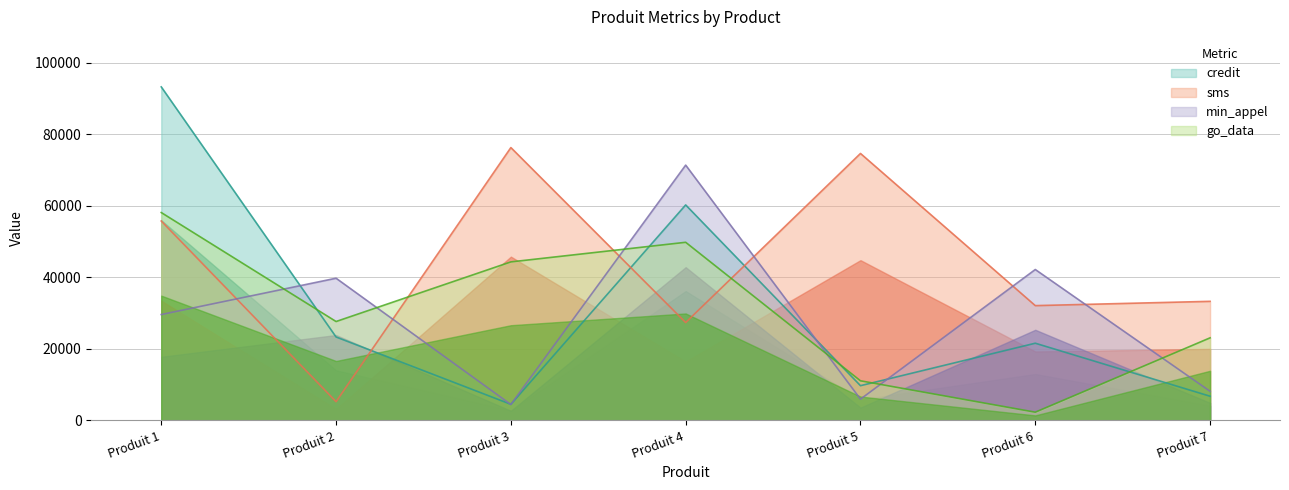

Reading right to left, what are all the values shown in this chart?

credit: Produit 7=6710	Produit 6=21539	Produit 5=9660	Produit 4=60225	Produit 3=4447	Produit 2=23283	Produit 1=93245
sms: Produit 7=33255	Produit 6=32056	Produit 5=74623	Produit 4=27324	Produit 3=76268	Produit 2=5187	Produit 1=55726
min_appel: Produit 7=8089	Produit 6=42158	Produit 5=5889	Produit 4=71359	Produit 3=4391	Produit 2=39721	Produit 1=29563
go_data: Produit 7=23045	Produit 6=2242	Produit 5=11024	Produit 4=49772	Produit 3=44289	Produit 2=27610	Produit 1=58092